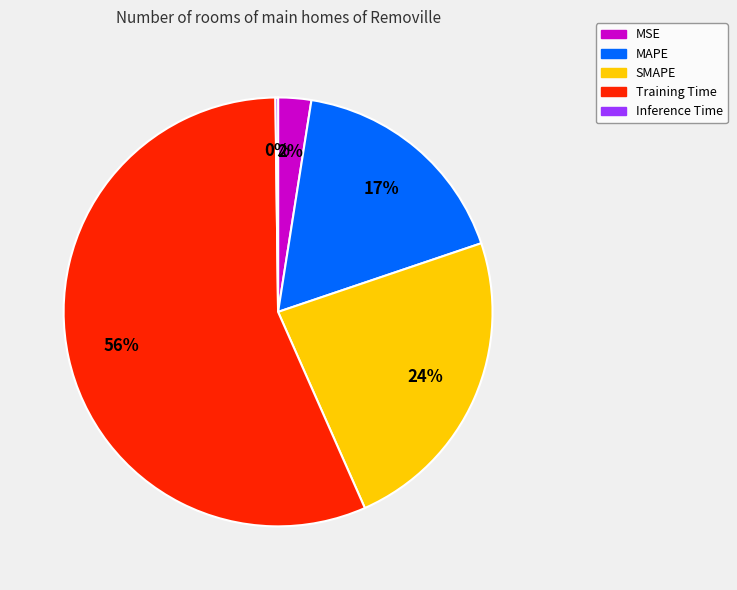

To the nearest percent, what percentage of the pie is MSE?

2%